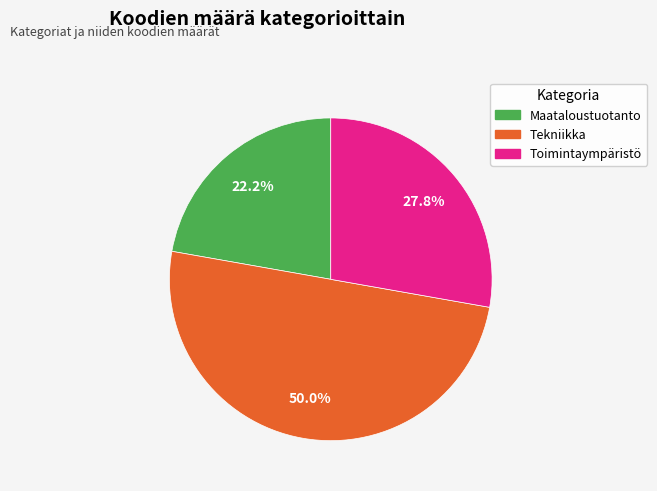

To the nearest percent, what percentage of the pie is Toimintaympäristö?

28%